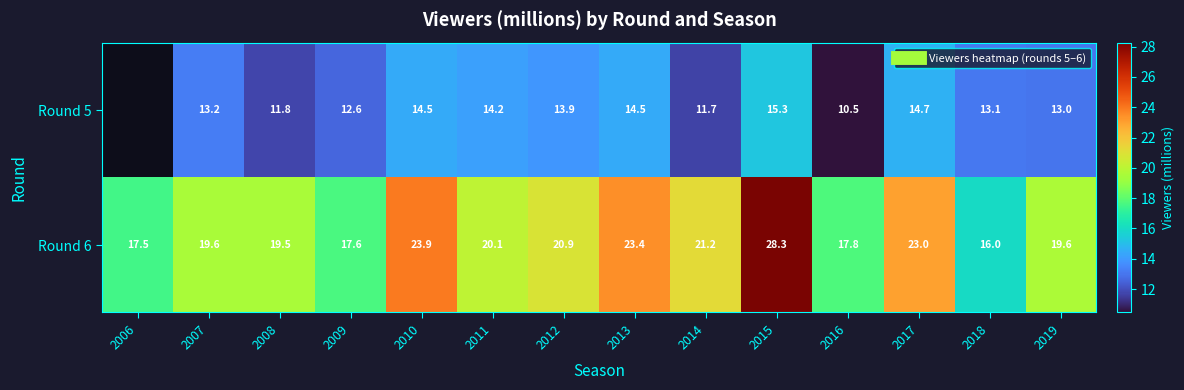

What is the difference between the highest and lowest values at 2016?

7.3